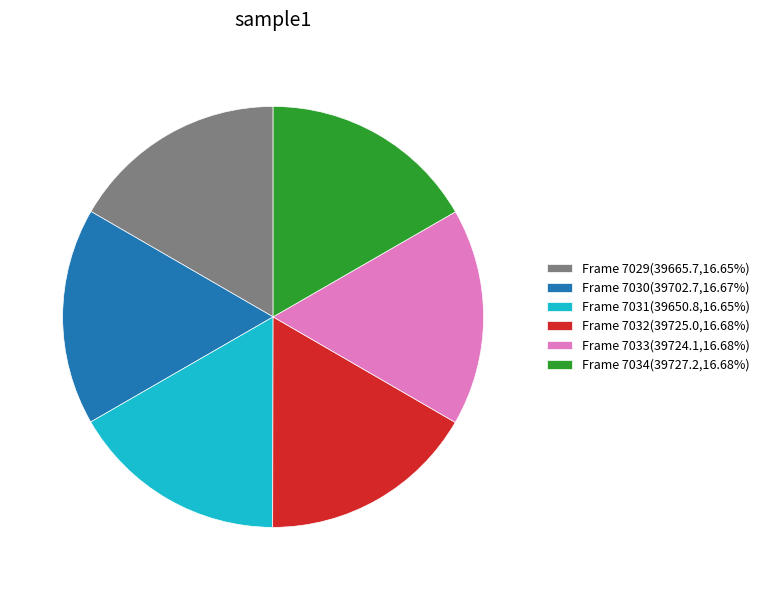

Does Frame 7032(39725.0,16.68%) account for over 50% of the chart?

No